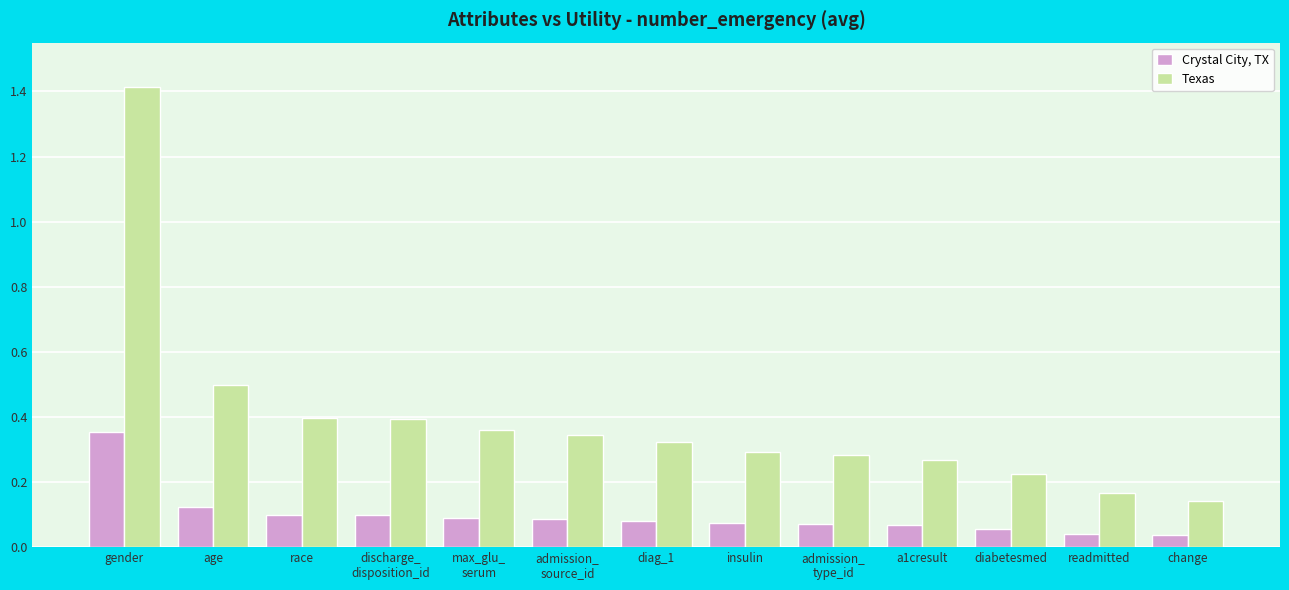

At diag_1, list the series in order from largest to smallest.

Texas, Crystal City, TX